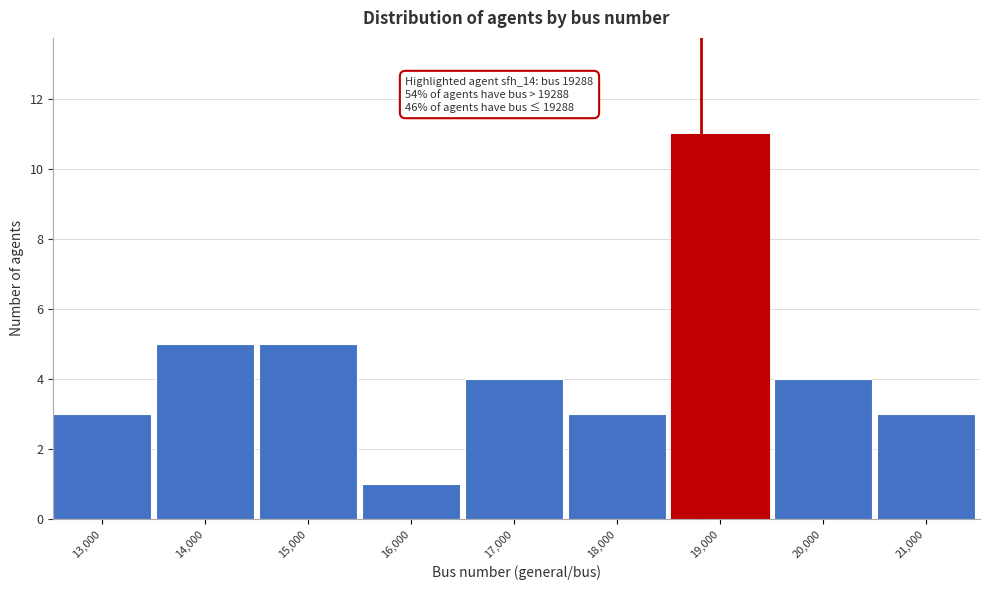

Reading left to right, what are all the values shown in this chart?

13,000=3	14,000=5	15,000=5	16,000=1	17,000=4	18,000=3	19,000=11	20,000=4	21,000=3